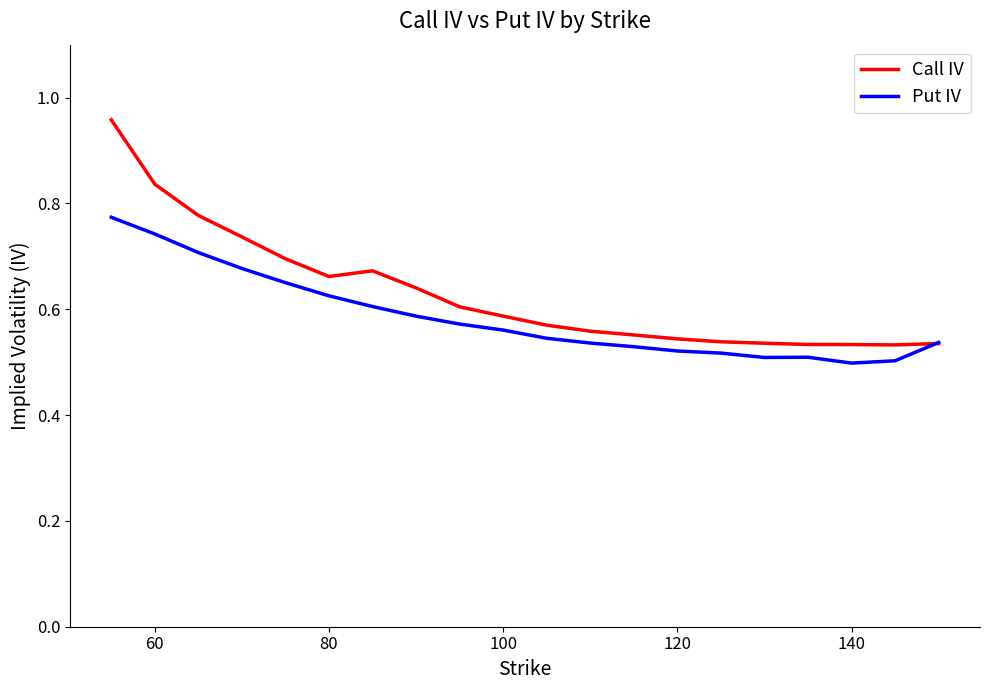

Rank the series by their maximum value, from highest to lowest.

Call IV, Put IV